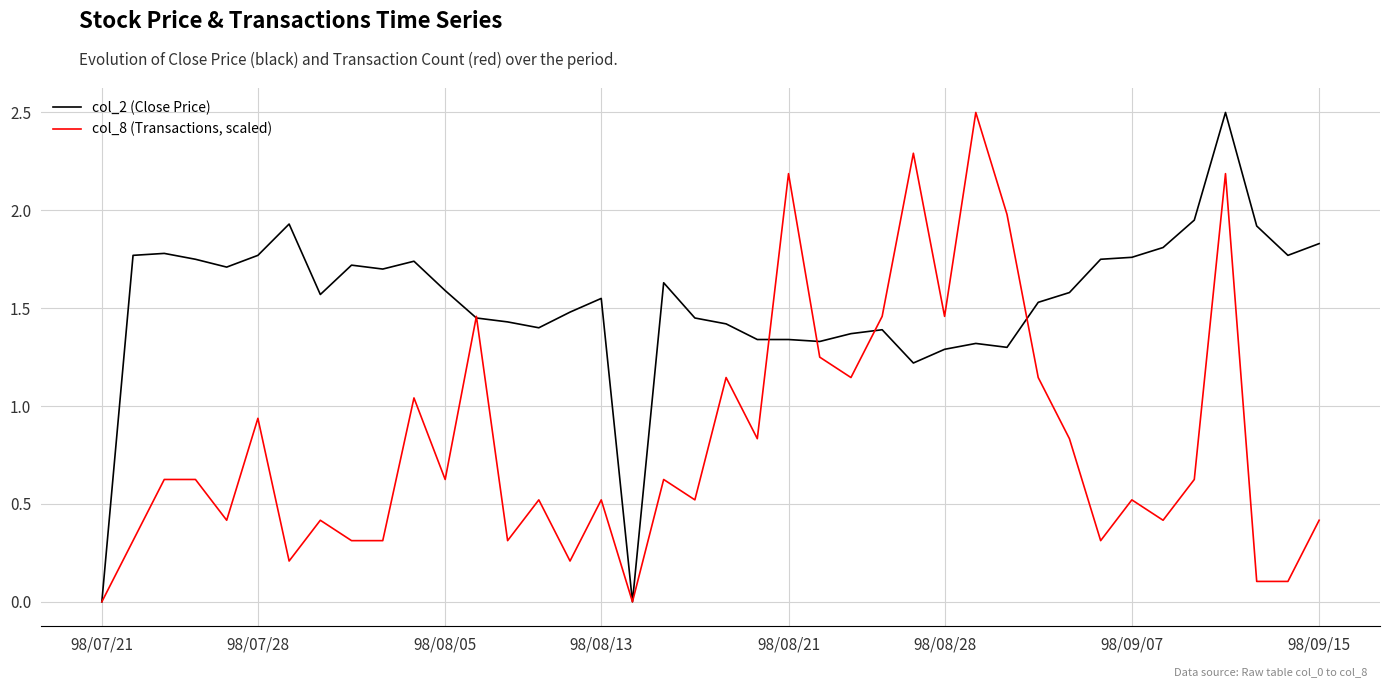

Which series has the largest total across all categories?

col_2 (Close Price)